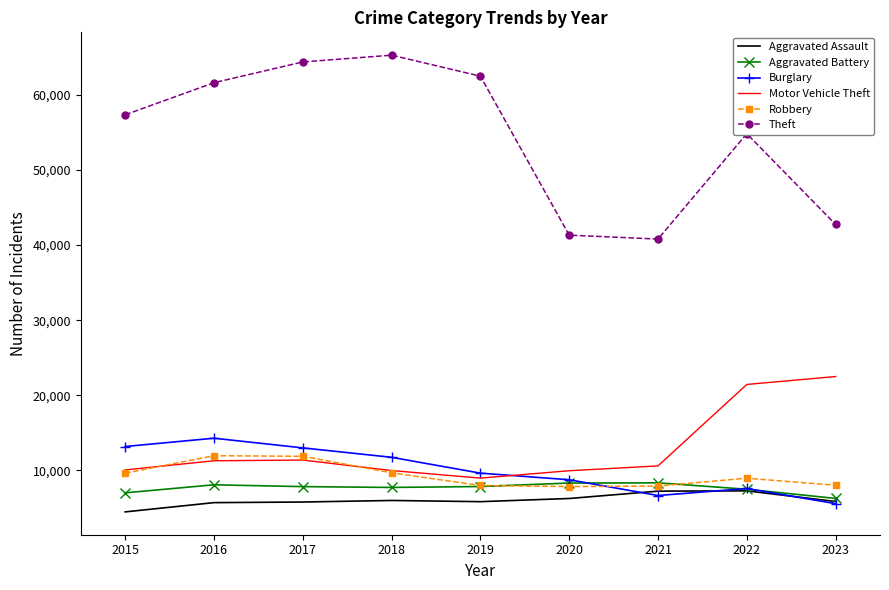

True or false: Burglary has a value of 5575 at 2023.

True